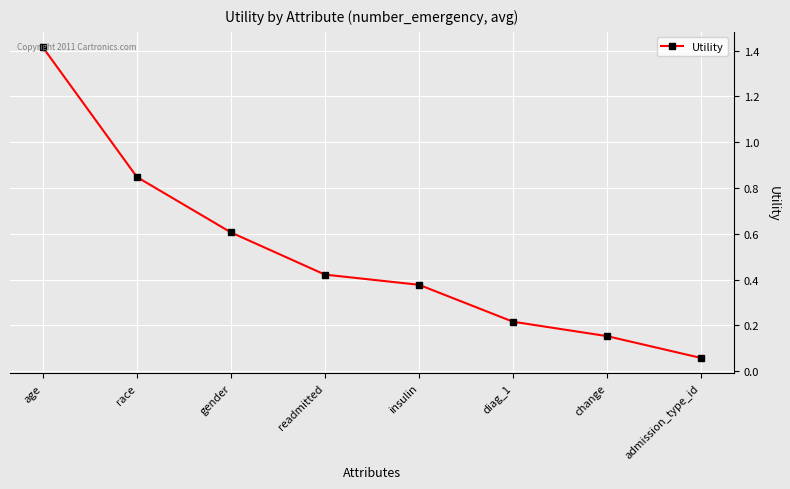

How many data points does each series have?

8